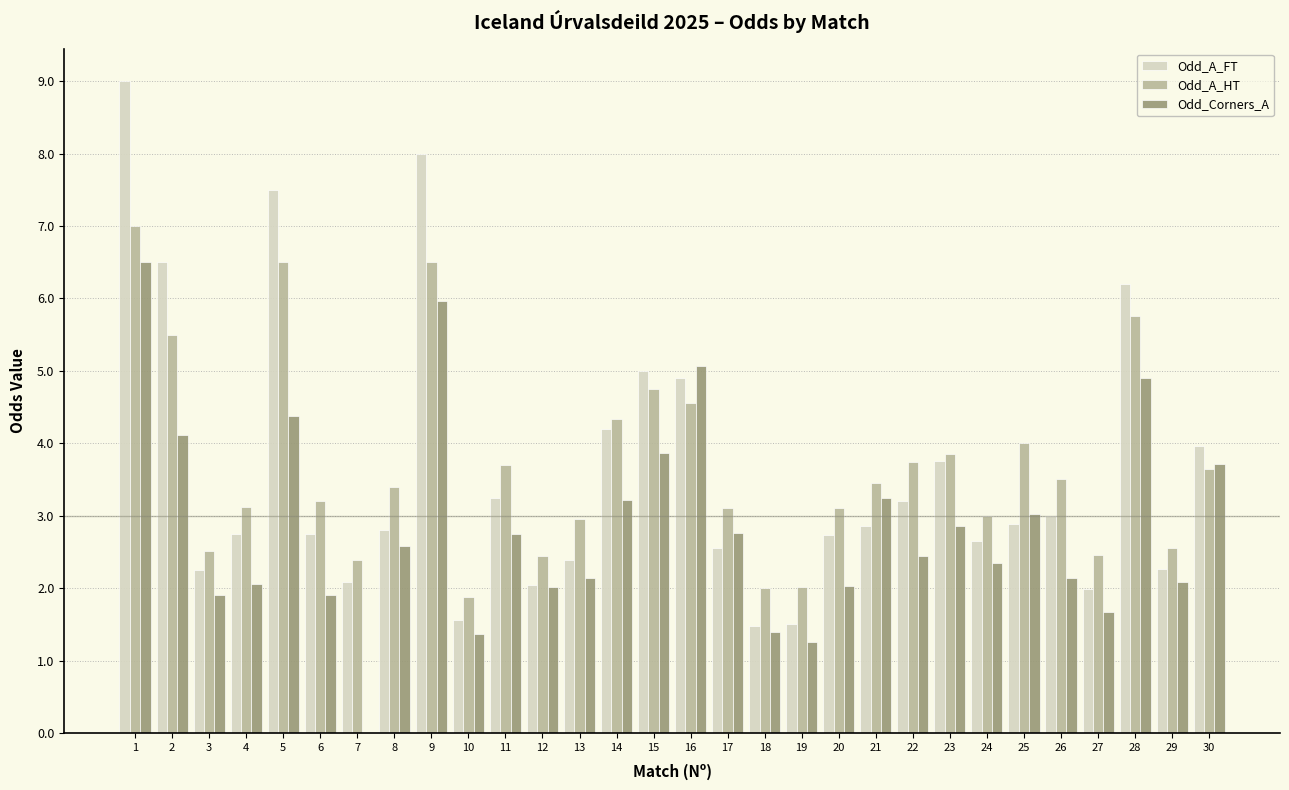

Which label corresponds to the largest value in the chart?

1